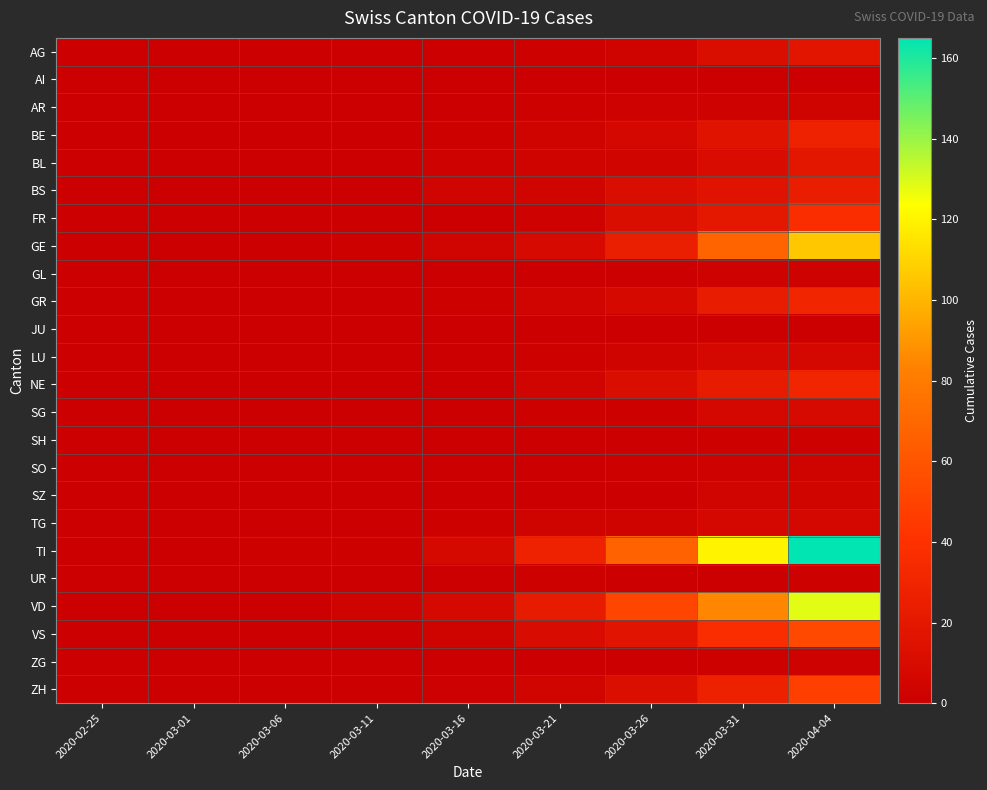

Which series changed the most between 2020-02-25 and 2020-04-04?

TI